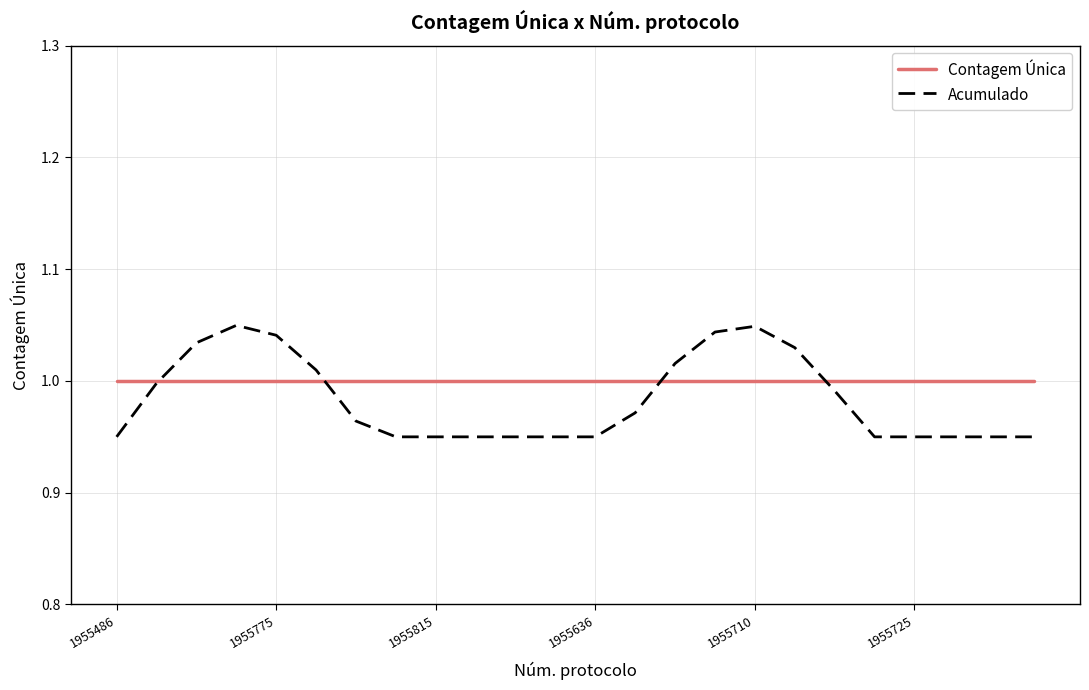

List the series in order of their peak value, lowest first.

Contagem Única, Acumulado